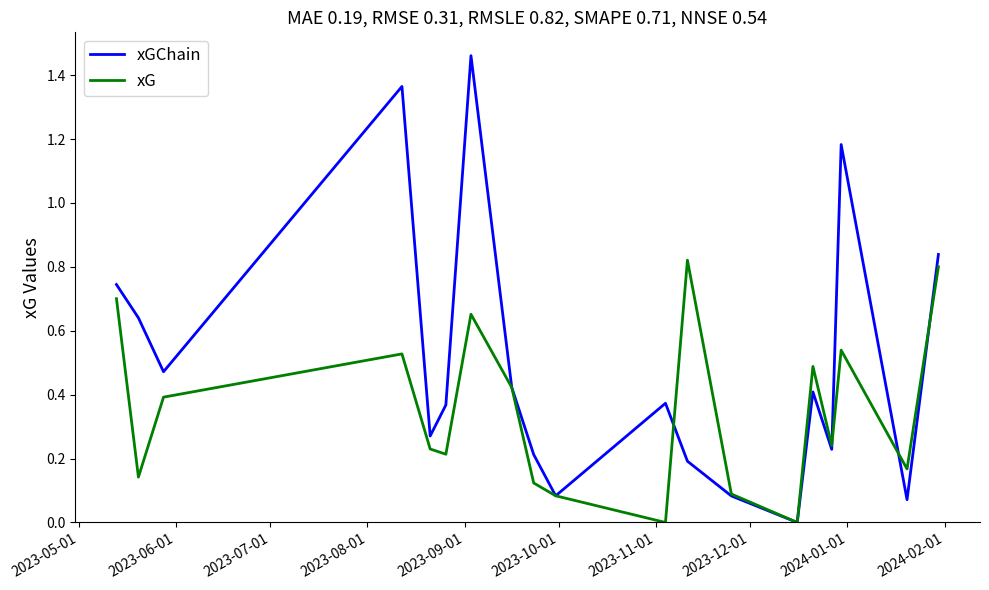

Rank the series by their average value, from lowest to highest.

xG, xGChain